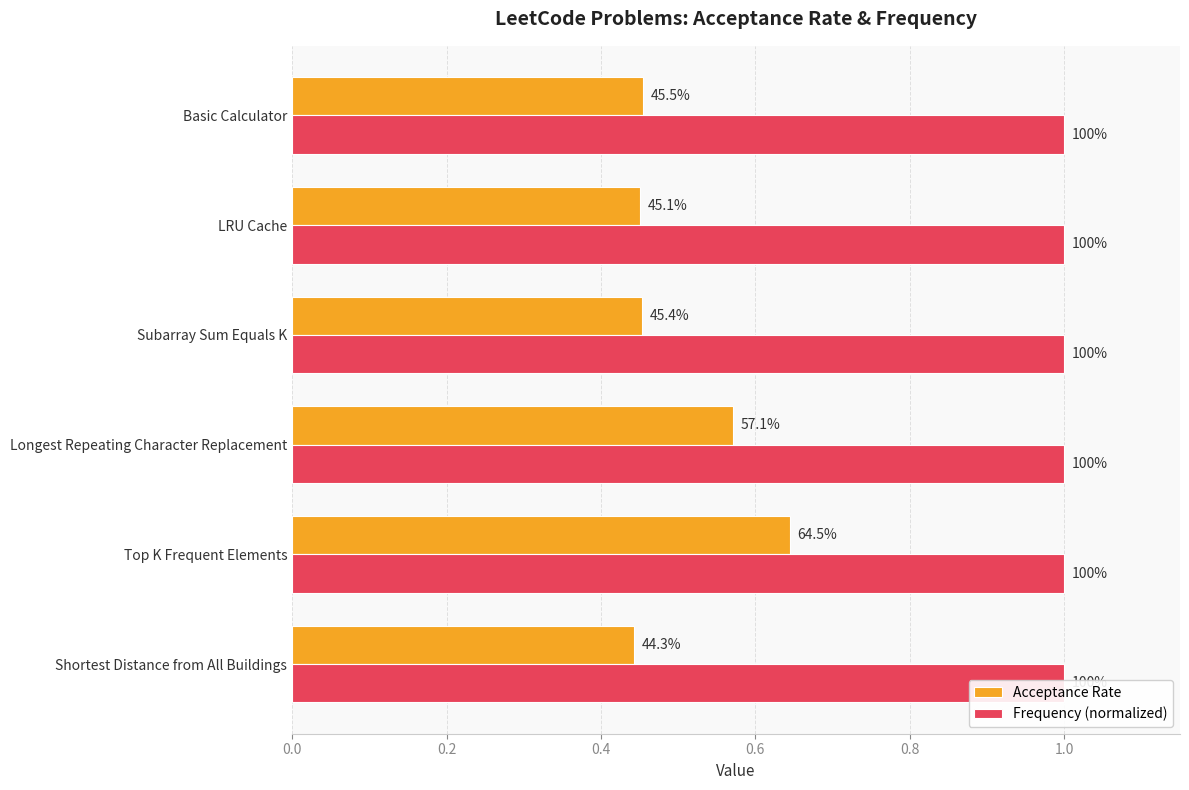

What is the lowest value of the Acceptance Rate series?

0.4